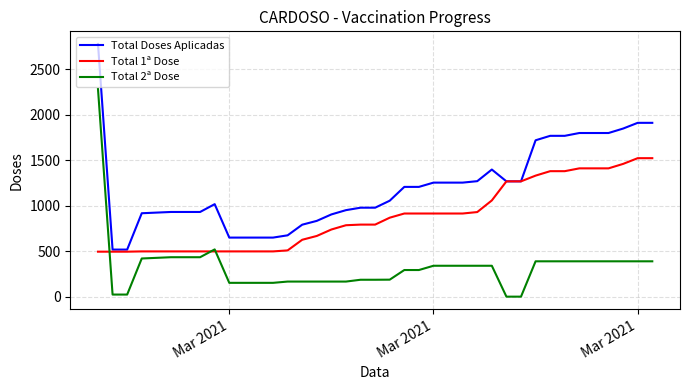

Which series has the largest total across all categories?

Total Doses Aplicadas